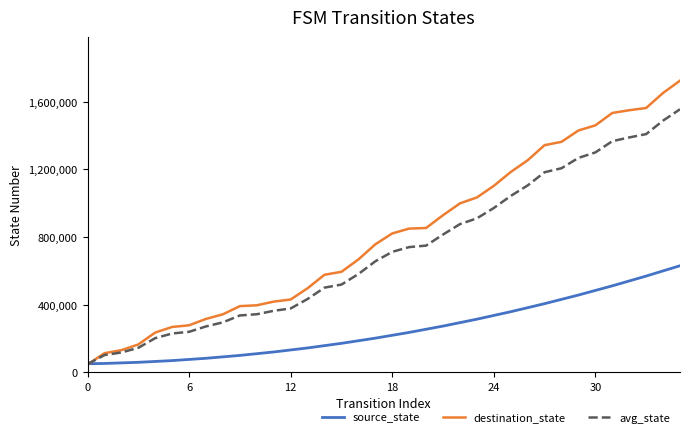

How many lines are shown in the chart?

3